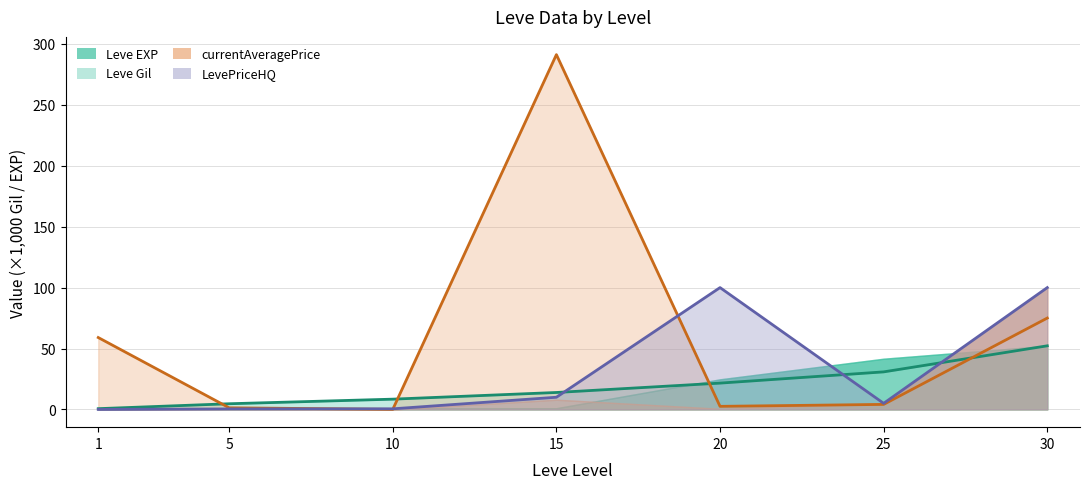

What is the sum of the currentAveragePrice values at 15 and 30?

366.2